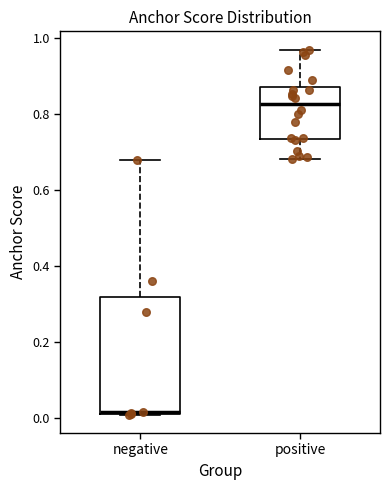

Where does the upper whisker of the box for positive end on the y-axis? The values are not printed on the chart, so give them approximately, as read against the axis.

0.96